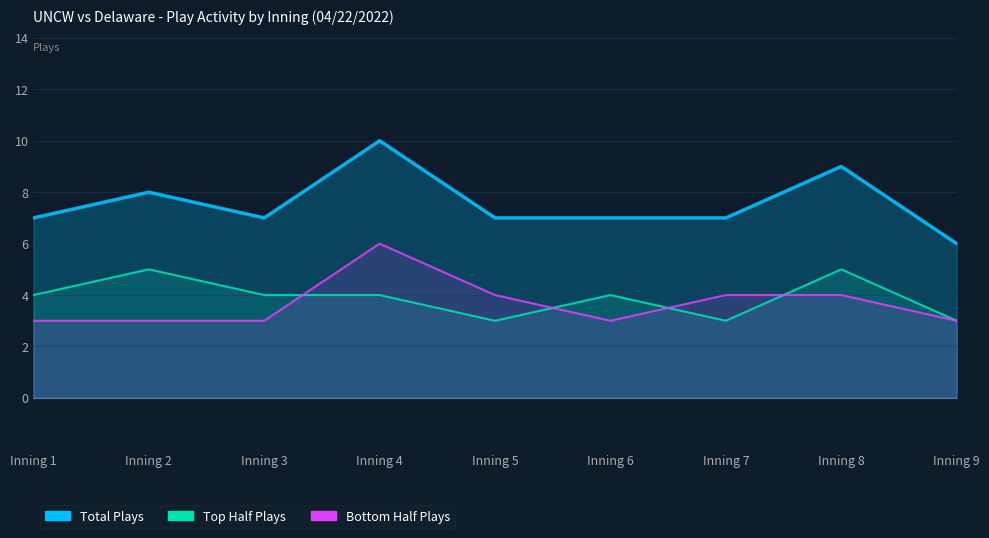

The value of Top Half Plays at Inning 4 is 4. True or false?

True